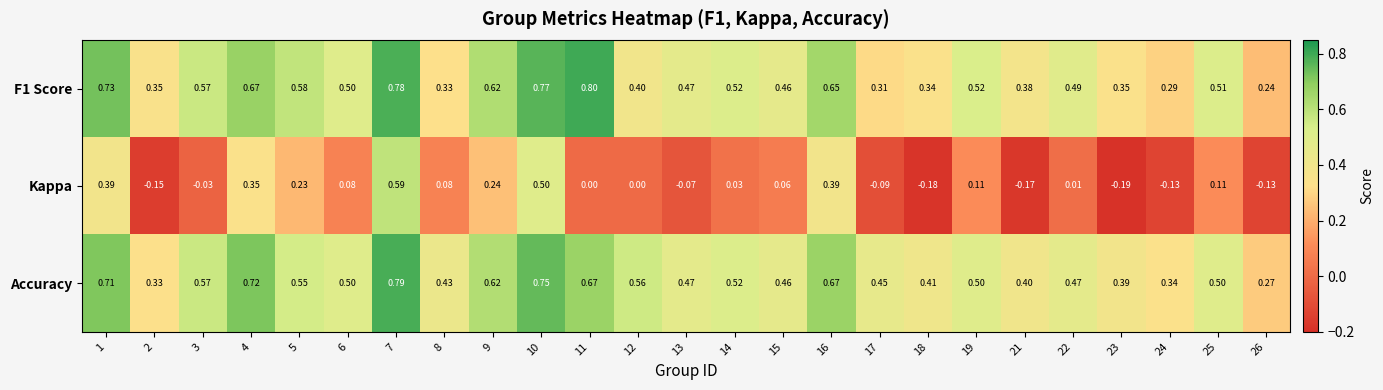

Which series has the widest spread of values?

Kappa